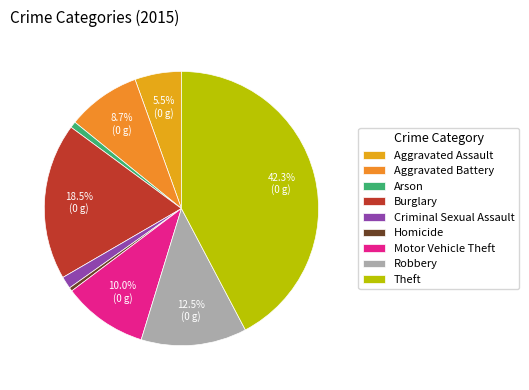

Is there any slice that represents more than half of the pie?

No